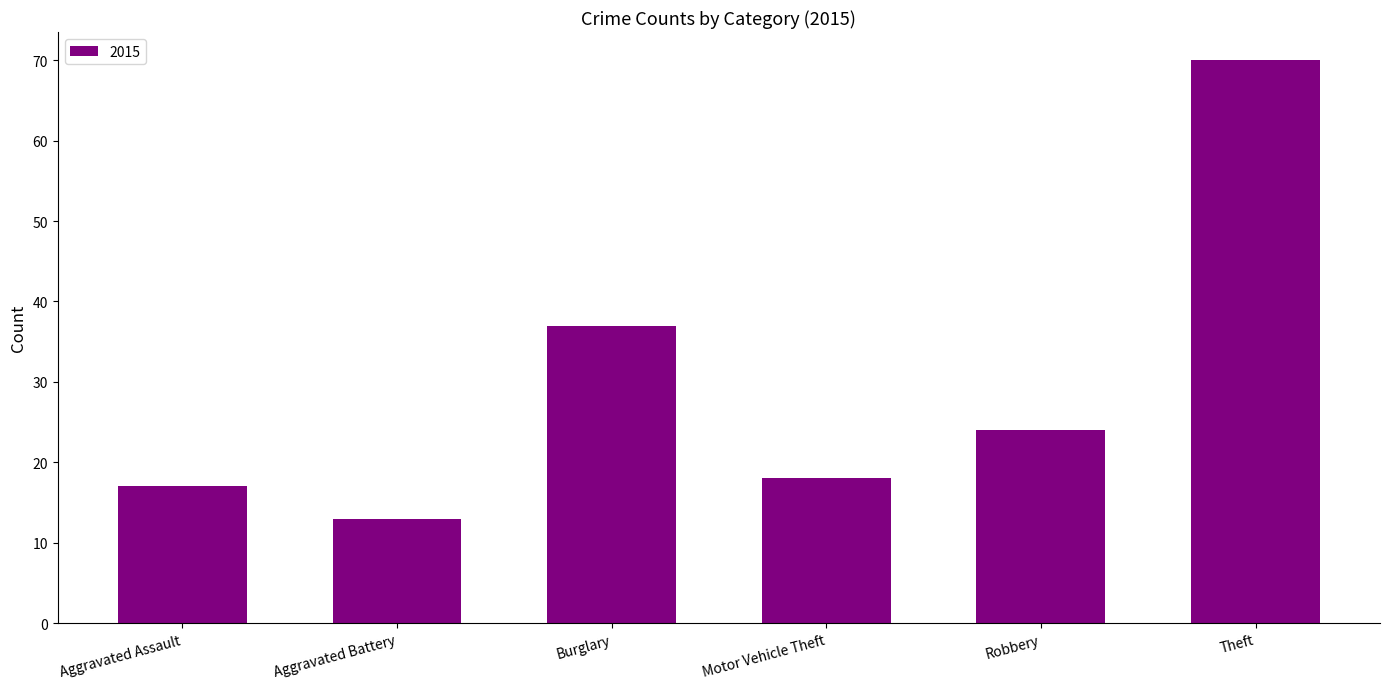

Rank the categories by value from highest to lowest.

Theft, Burglary, Robbery, Motor Vehicle Theft, Aggravated Assault, Aggravated Battery